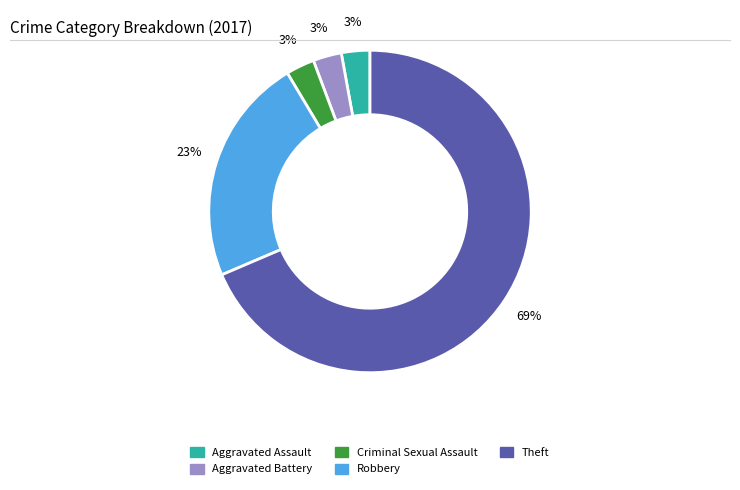

To the nearest percent, what is the combined percentage of Aggravated Assault and Aggravated Battery?

6%